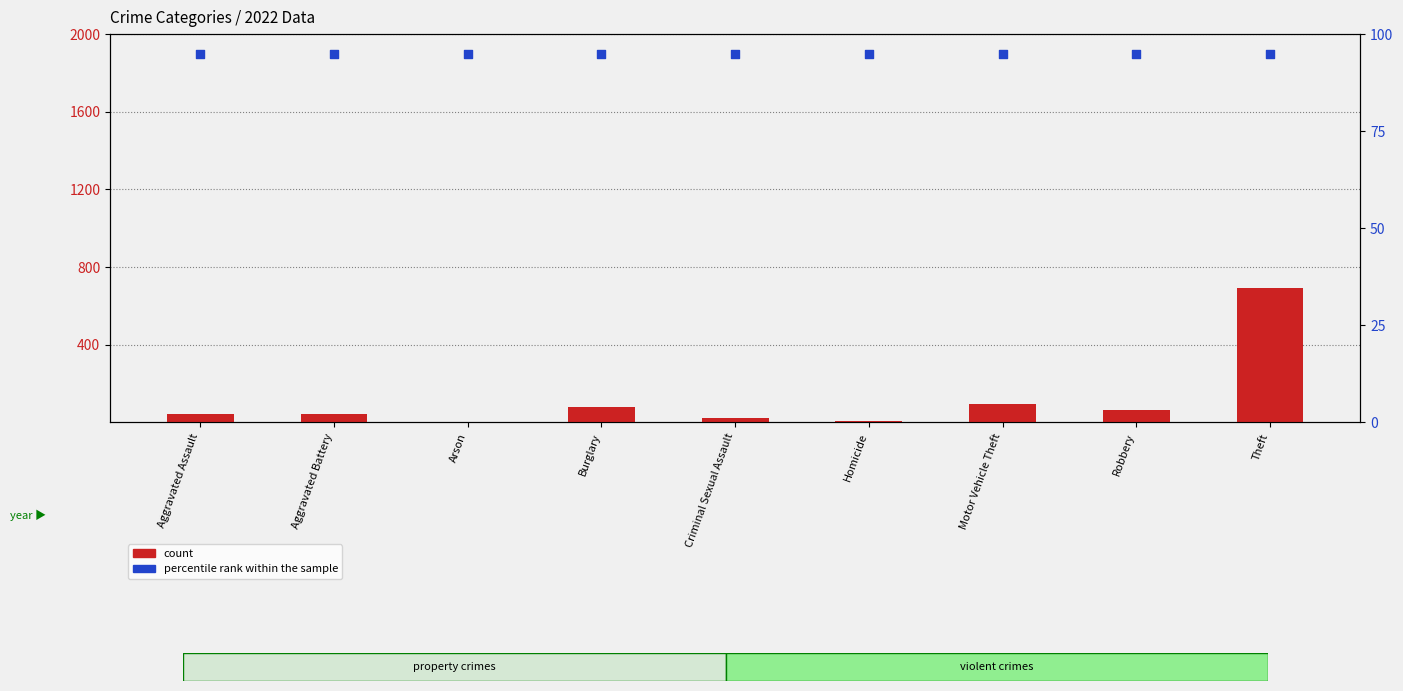

Which series reaches the maximum Y coordinate?

count